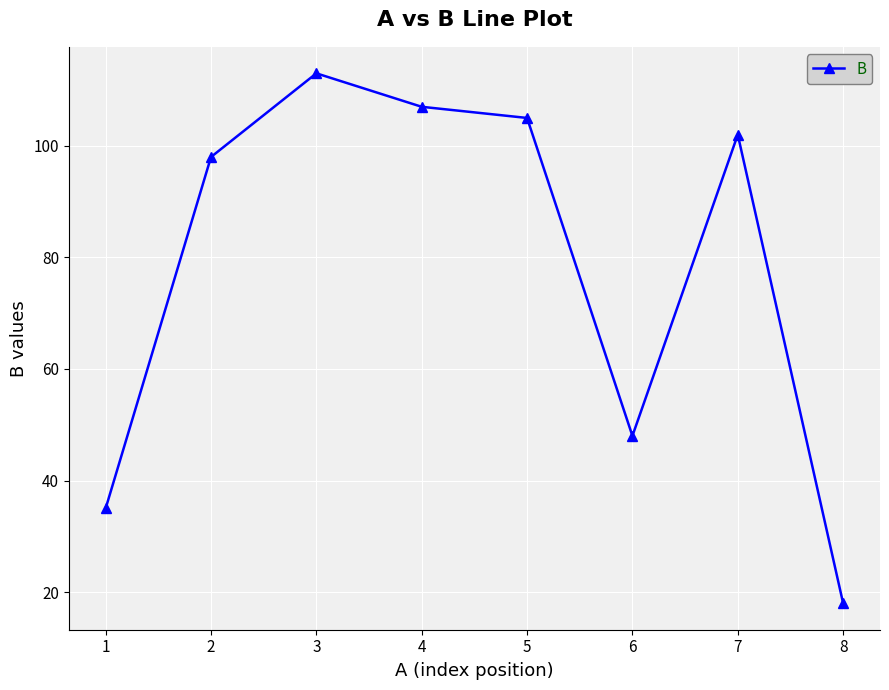

Where is the data nearest to the value 65?

6